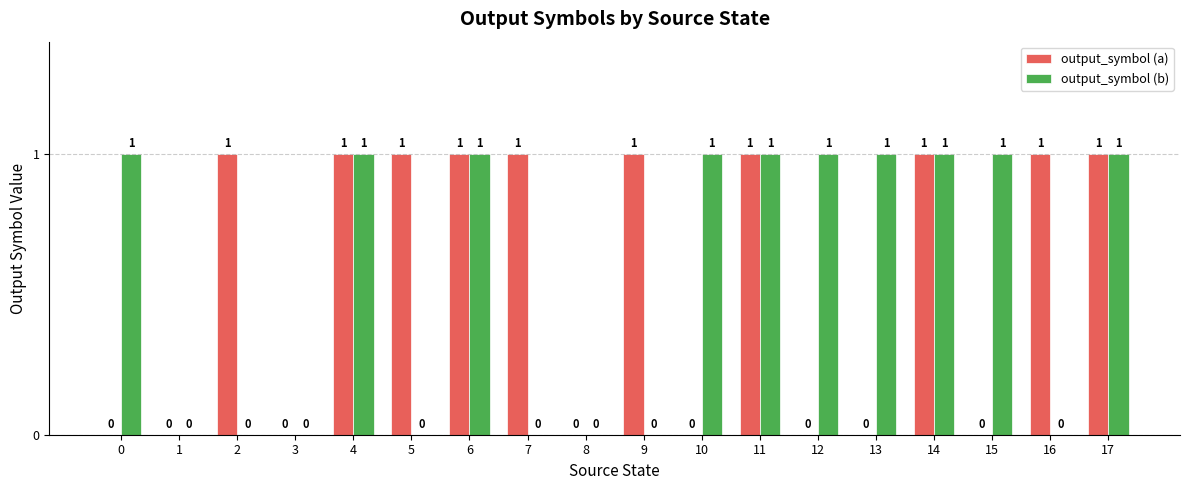

What is the sum of all output_symbol (b) values?

10